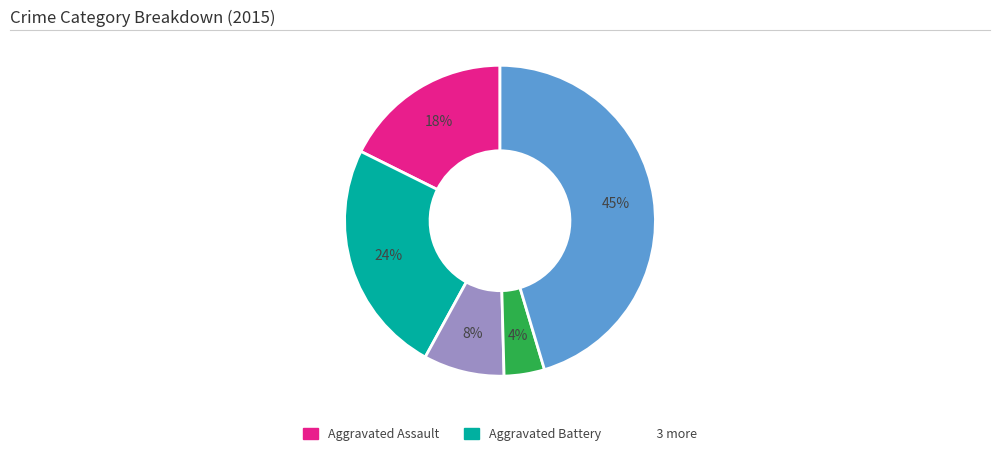

To the nearest percent, what is the difference between the largest and smallest slice percentages?

41%